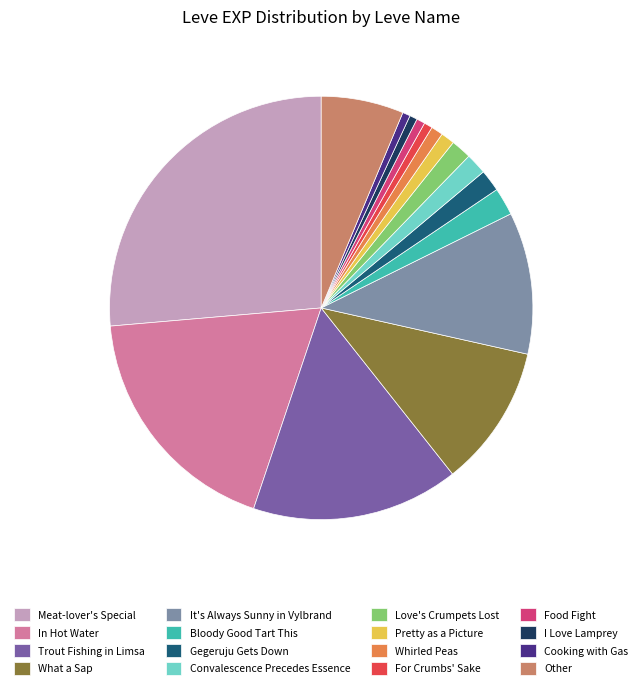

Which slice is the largest?

Meat-lover's Special